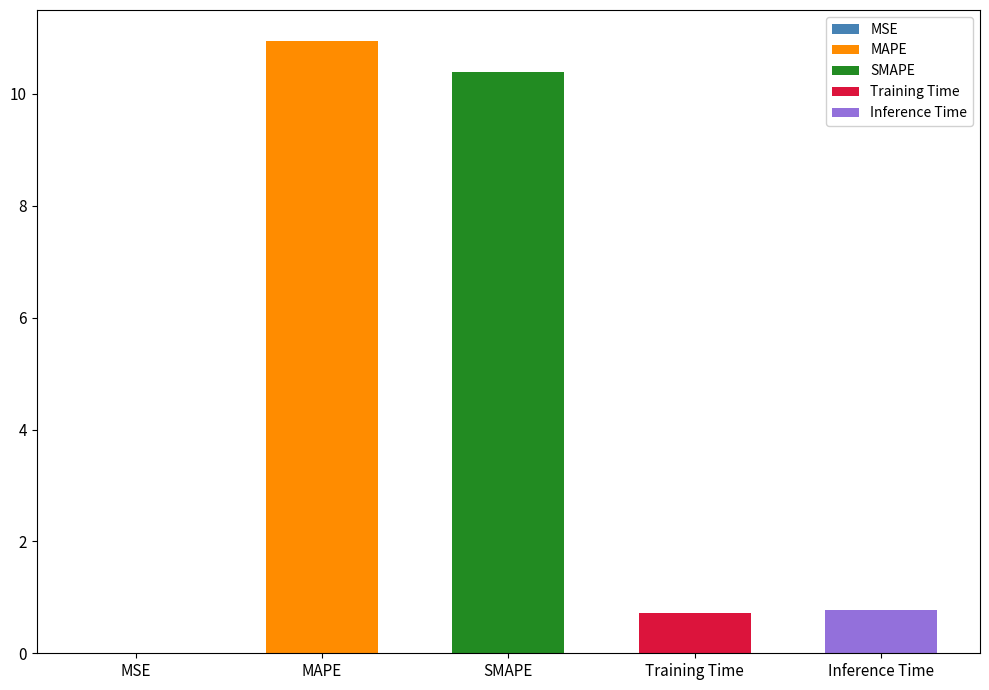

Reading left to right, what are all the values shown in this chart?

0.0	11.0	10.4	0.7	0.8